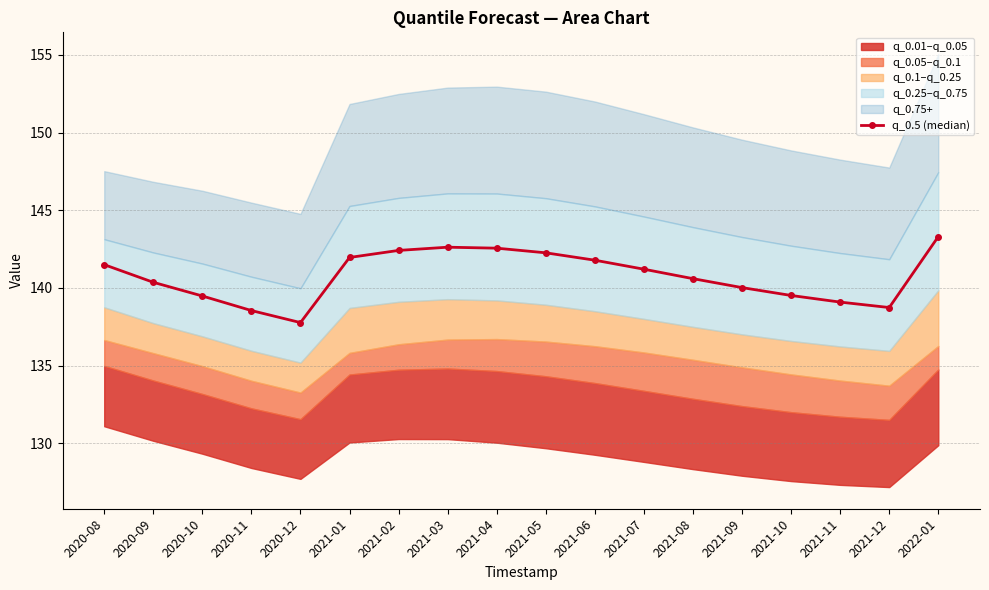

Rank the categories by value from highest to lowest.

2022-01, 2021-03, 2021-04, 2021-02, 2021-05, 2021-01, 2021-06, 2020-08, 2021-07, 2021-08, 2020-09, 2021-09, 2021-10, 2020-10, 2021-11, 2021-12, 2020-11, 2020-12